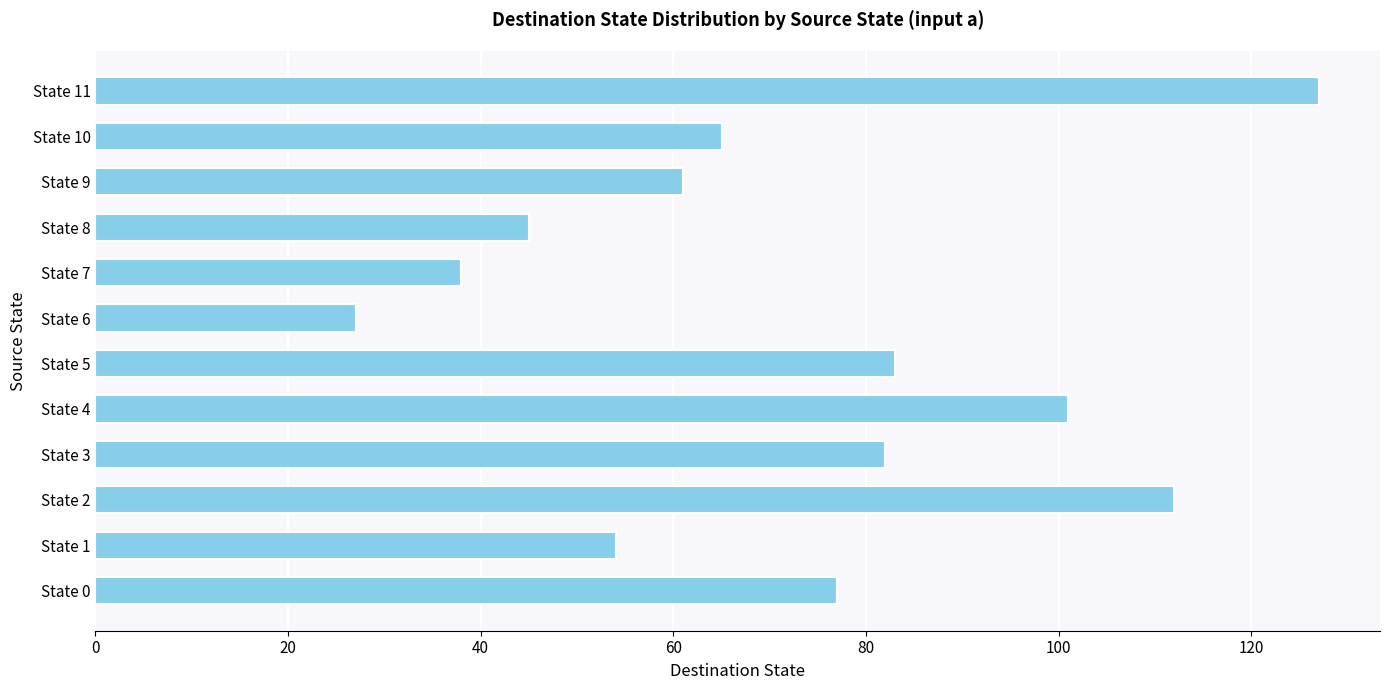

What is the average value?

73